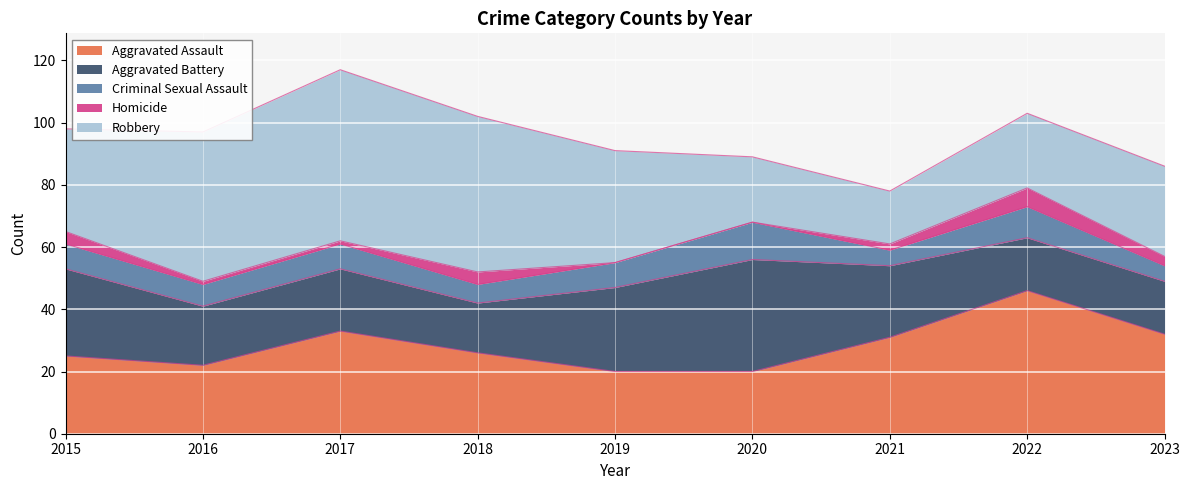

Reading right to left, list all the values displayed in this chart.

Aggravated Assault: 32	46	31	20	20	26	33	22	25
Aggravated Battery: 17	17	23	36	27	16	20	19	28
Criminal Sexual Assault: 5	10	5	12	8	6	8	7	8
Homicide: 3	6	2	0	0	4	1	1	4
Robbery: 29	24	17	21	36	50	55	48	33